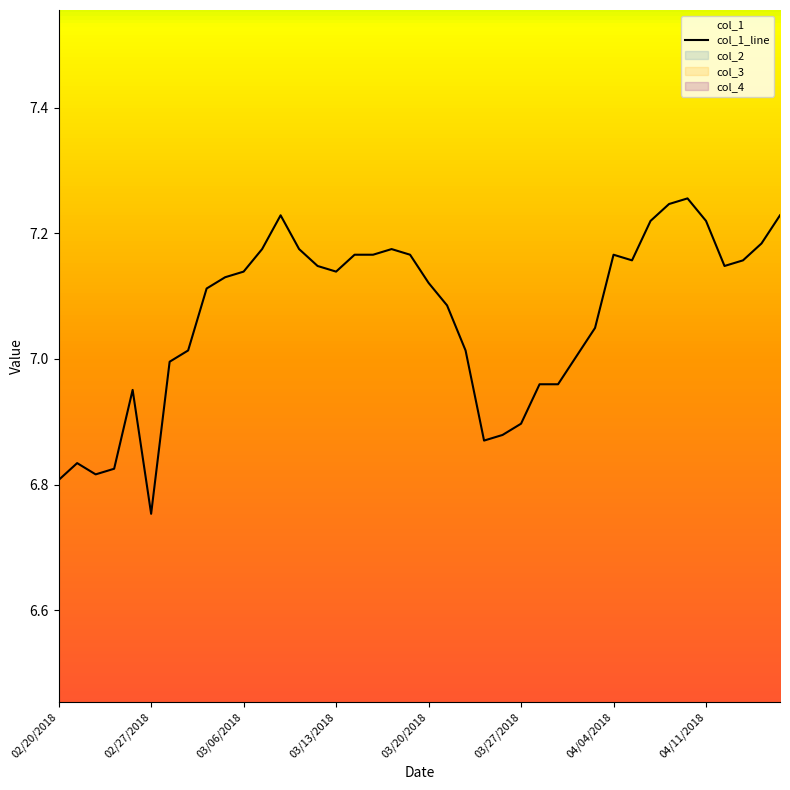

True or false: the data shows 10.1 at 19.

False